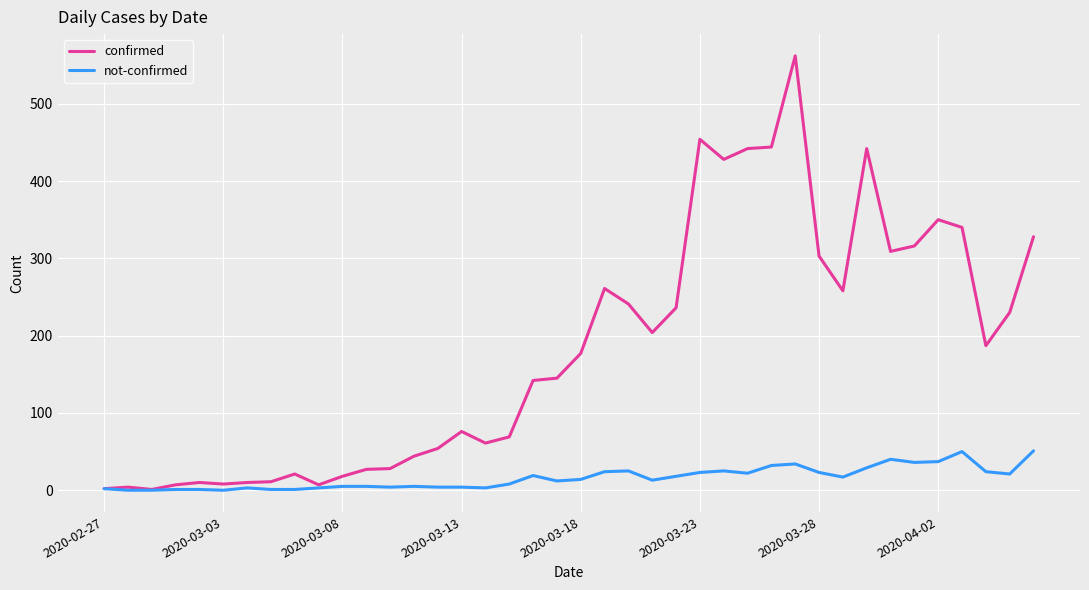

Which series has the widest spread of values?

confirmed